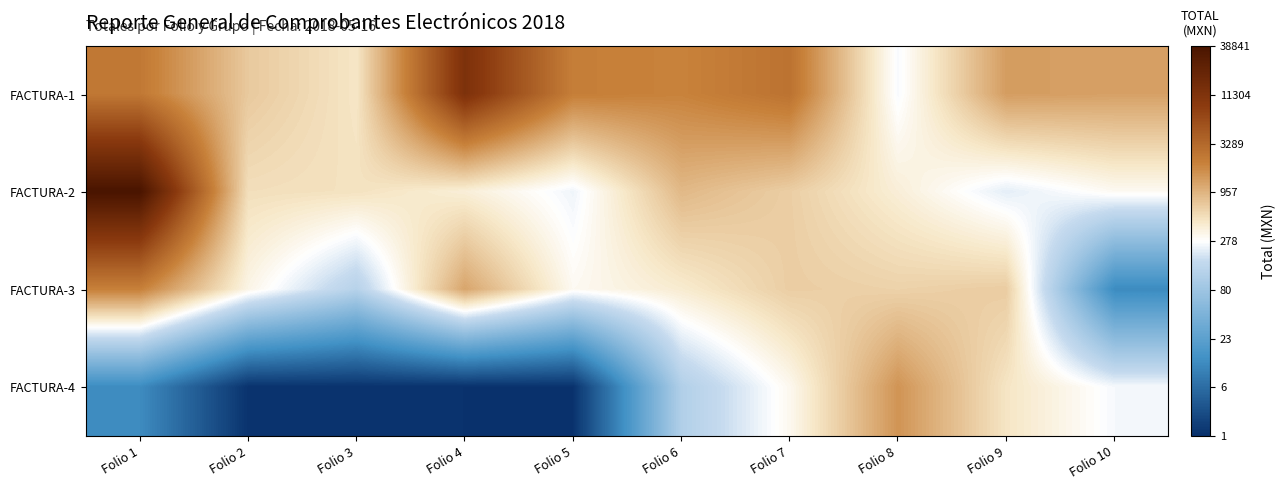

At which category does the chart reach its peak across all series?

Folio 1